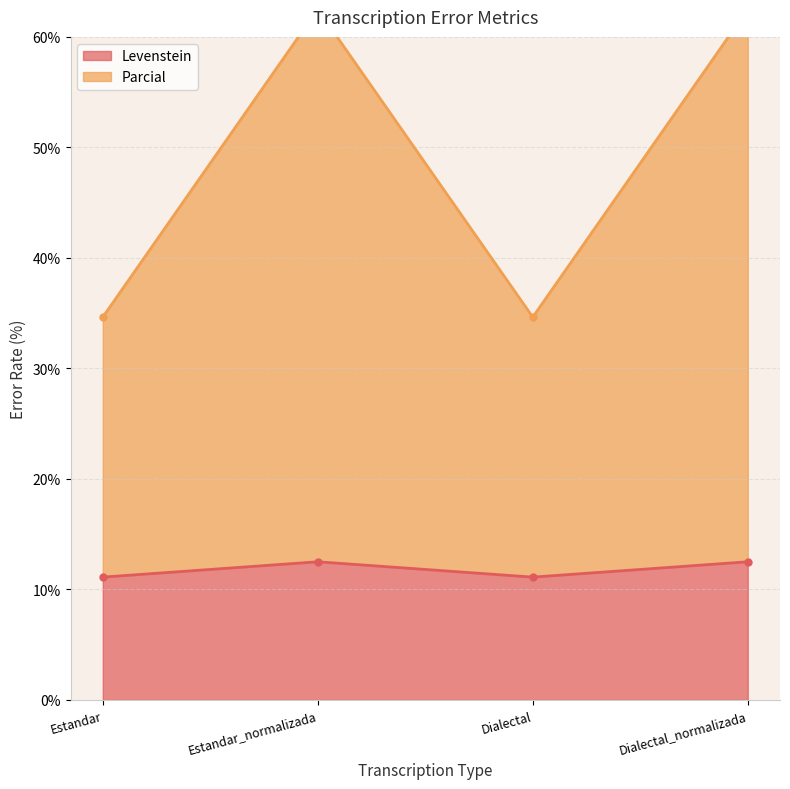

The value of Parcial at Dialectal_normalizada is 62.5. True or false?

True